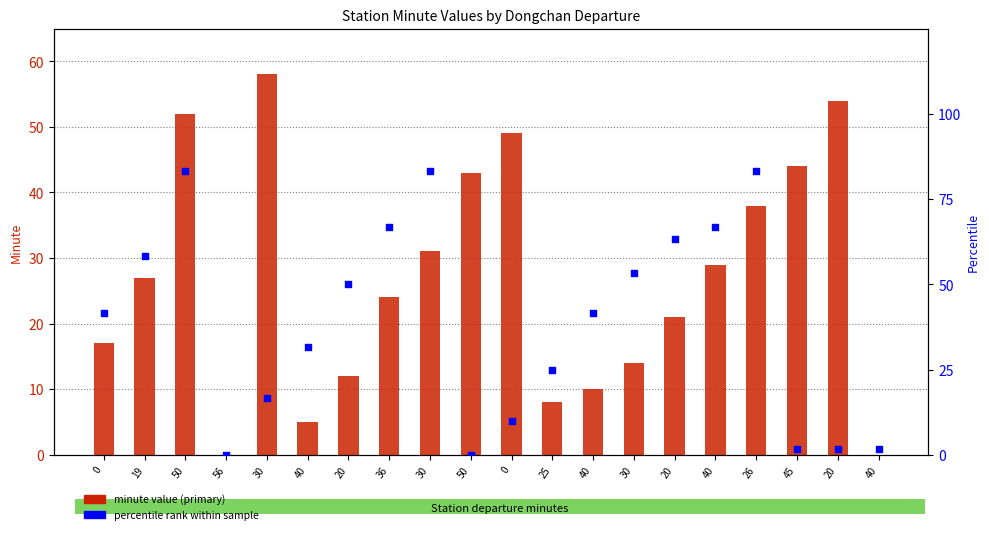

At which category is the sum across all series the highest?

50